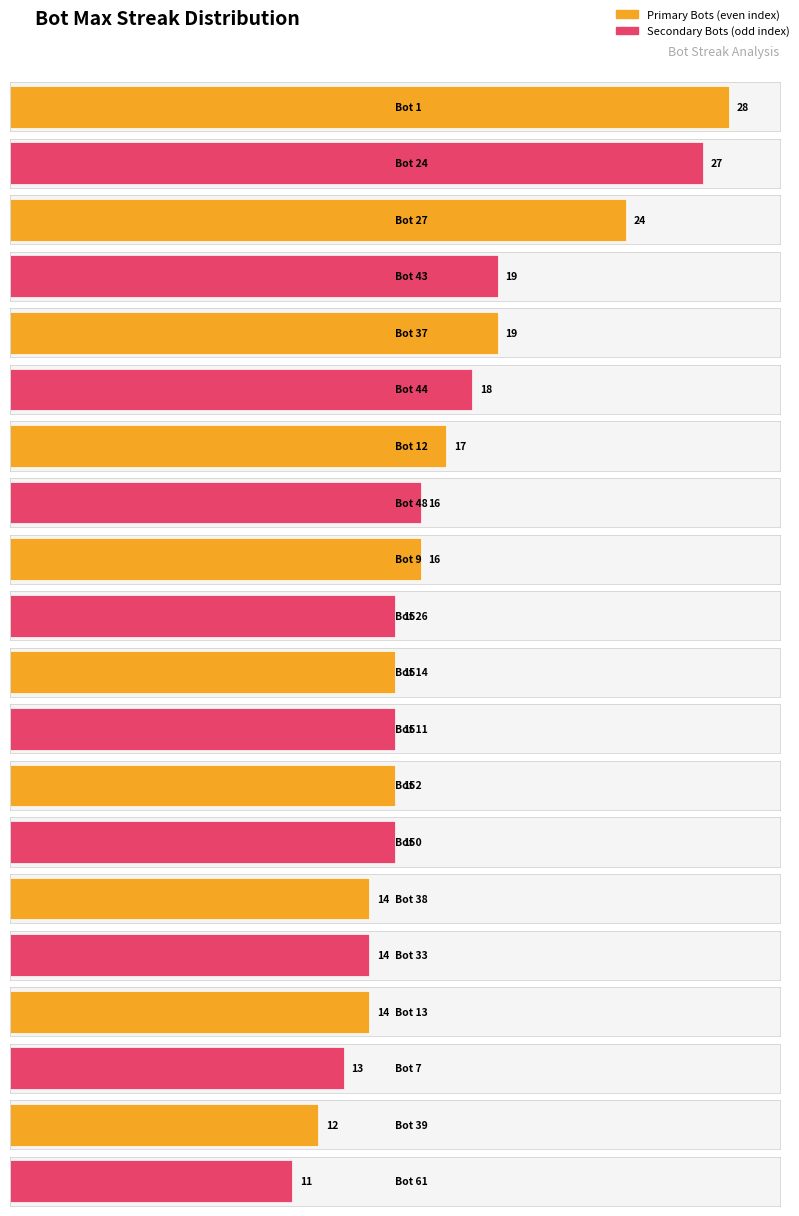

Reading left to right, what are all the values shown in this chart?

Bot 1=28	Bot 24=27	Bot 27=24	Bot 43=19	Bot 37=19	Bot 44=18	Bot 12=17	Bot 48=16	Bot 9=16	Bot 26=15	Bot 14=15	Bot 11=15	Bot 2=15	Bot 0=15	Bot 38=14	Bot 33=14	Bot 13=14	Bot 7=13	Bot 39=12	Bot 61=11